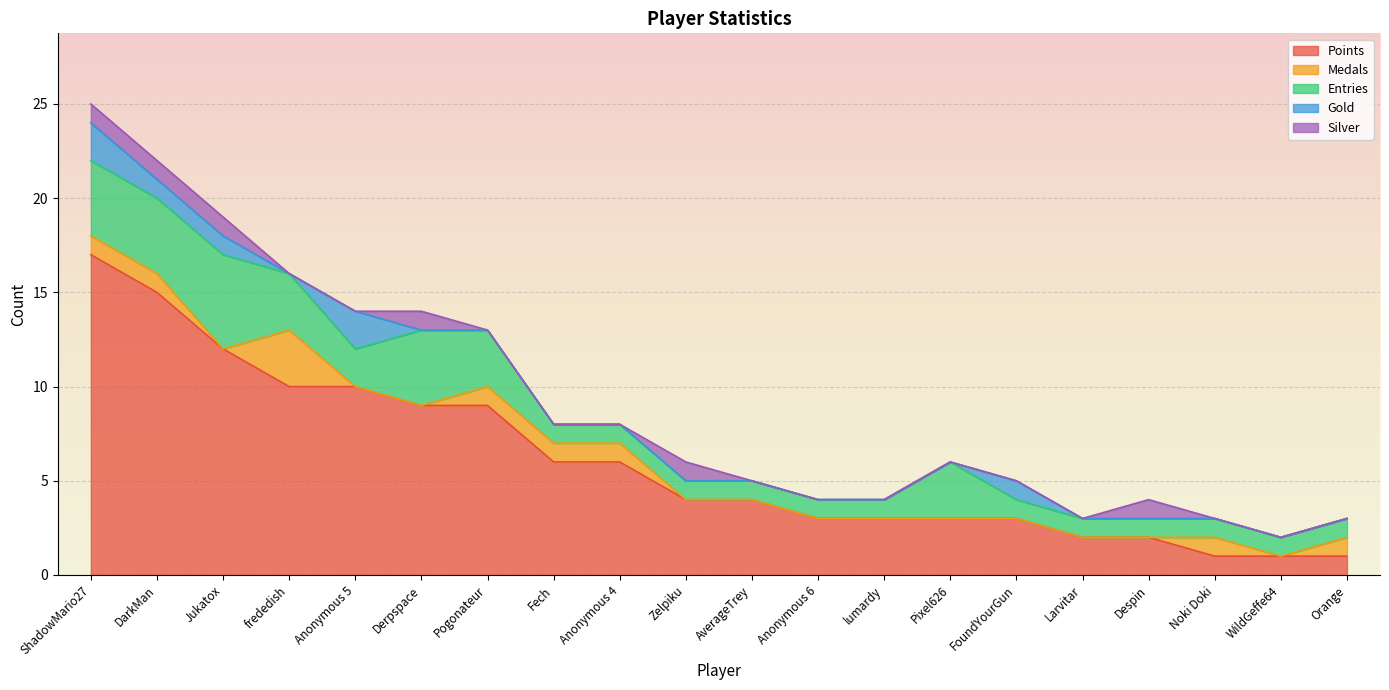

Reading left to right, extract all data points from this chart.

Points: 17	15	12	10	10	9	9	6	6	4	4	3	3	3	3	2	2	1	1	1
Medals: 1	1	0	3	0	0	1	1	1	0	0	0	0	0	0	0	0	1	0	1
Entries: 4	4	5	3	2	4	3	1	1	1	1	1	1	3	1	1	1	1	1	1
Gold: 2	1	1	0	2	0	0	0	0	0	0	0	0	0	1	0	0	0	0	0
Silver: 1	1	1	0	0	1	0	0	0	1	0	0	0	0	0	0	1	0	0	0